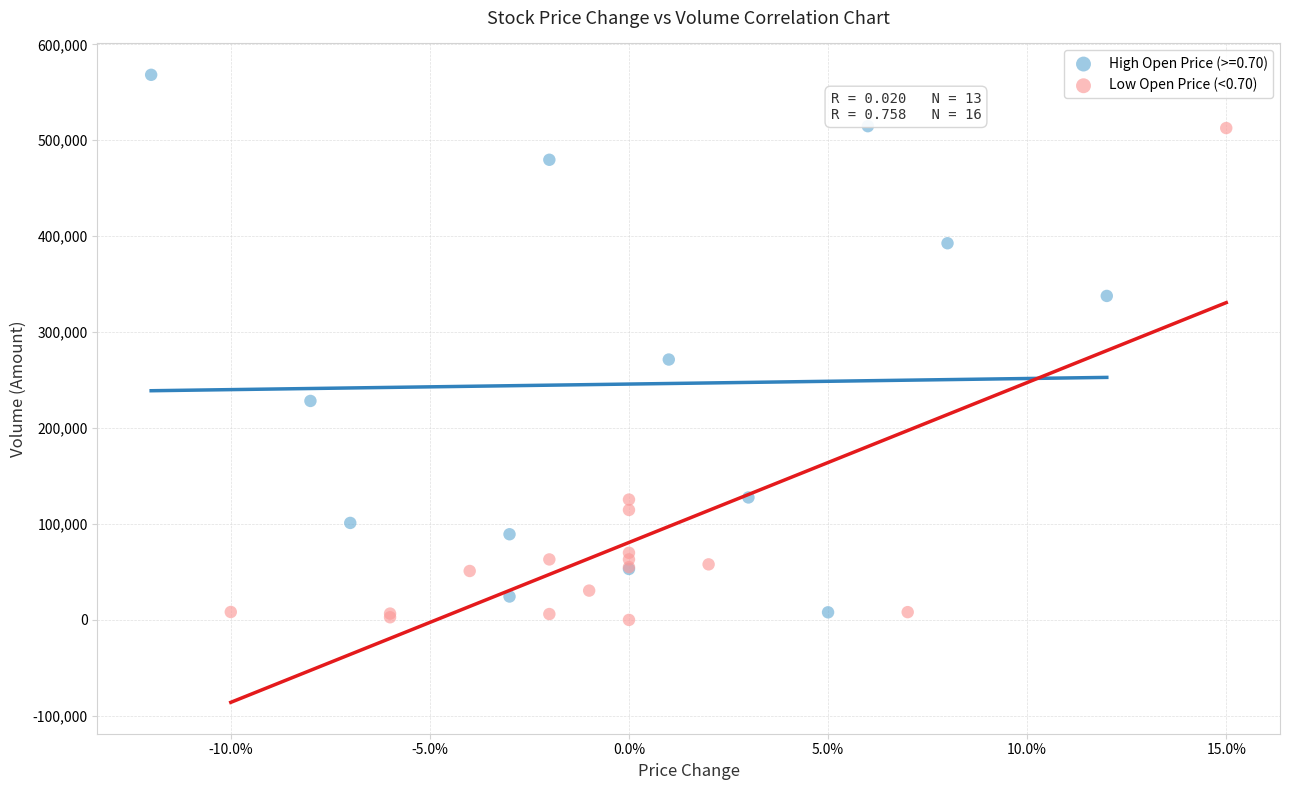

Which series reaches the maximum Y coordinate?

High Open Price (>=0.70)